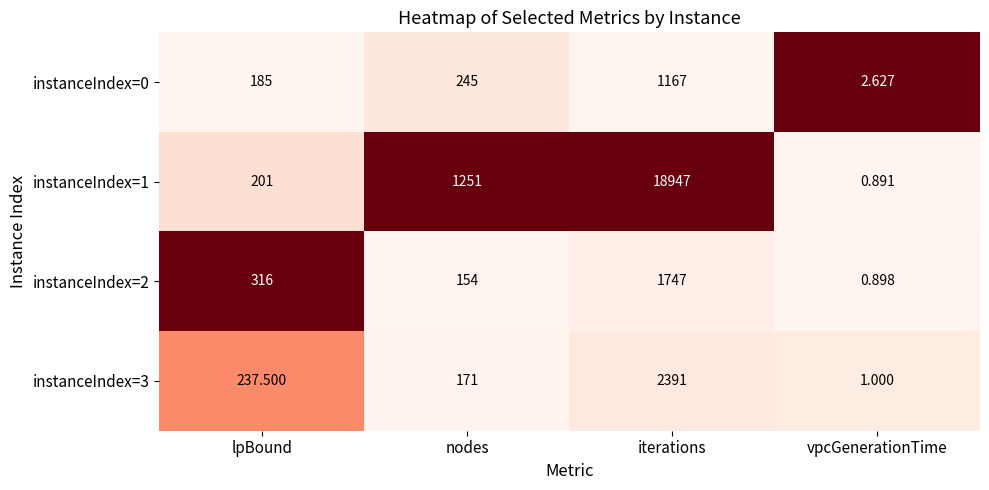

Is the value of instanceIndex=0 at lpBound greater than the value of instanceIndex=3 at iterations?

No